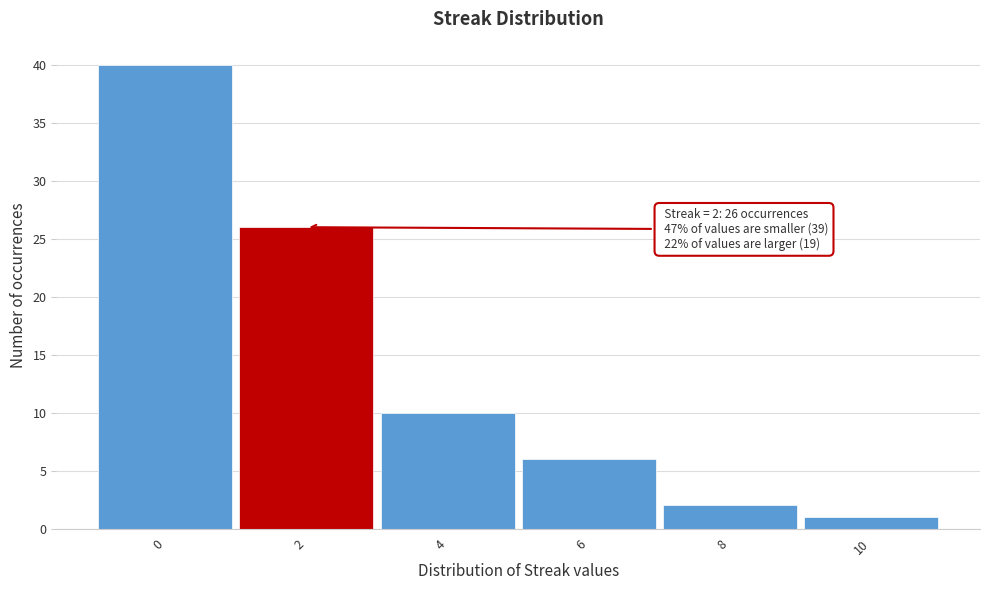

Over which range of the x-axis is the bar tallest?

-1 to 1